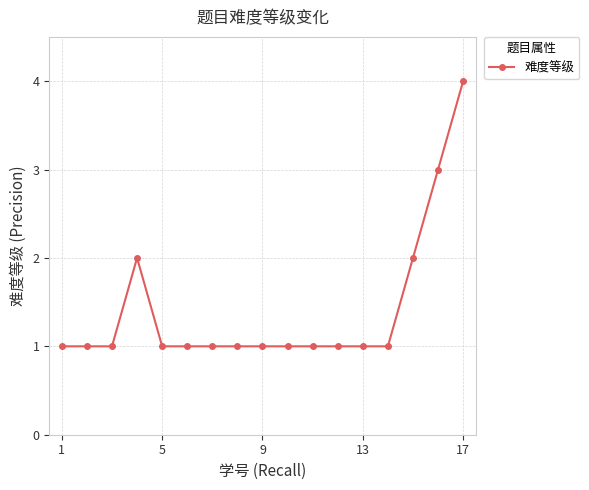

What is the difference between the maximum and second lowest values?

3